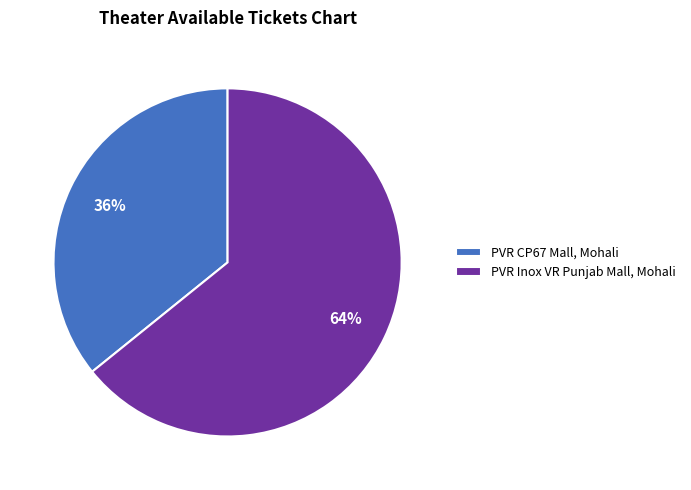

Between PVR Inox VR Punjab Mall, Mohali and PVR CP67 Mall, Mohali, which is larger?

PVR Inox VR Punjab Mall, Mohali